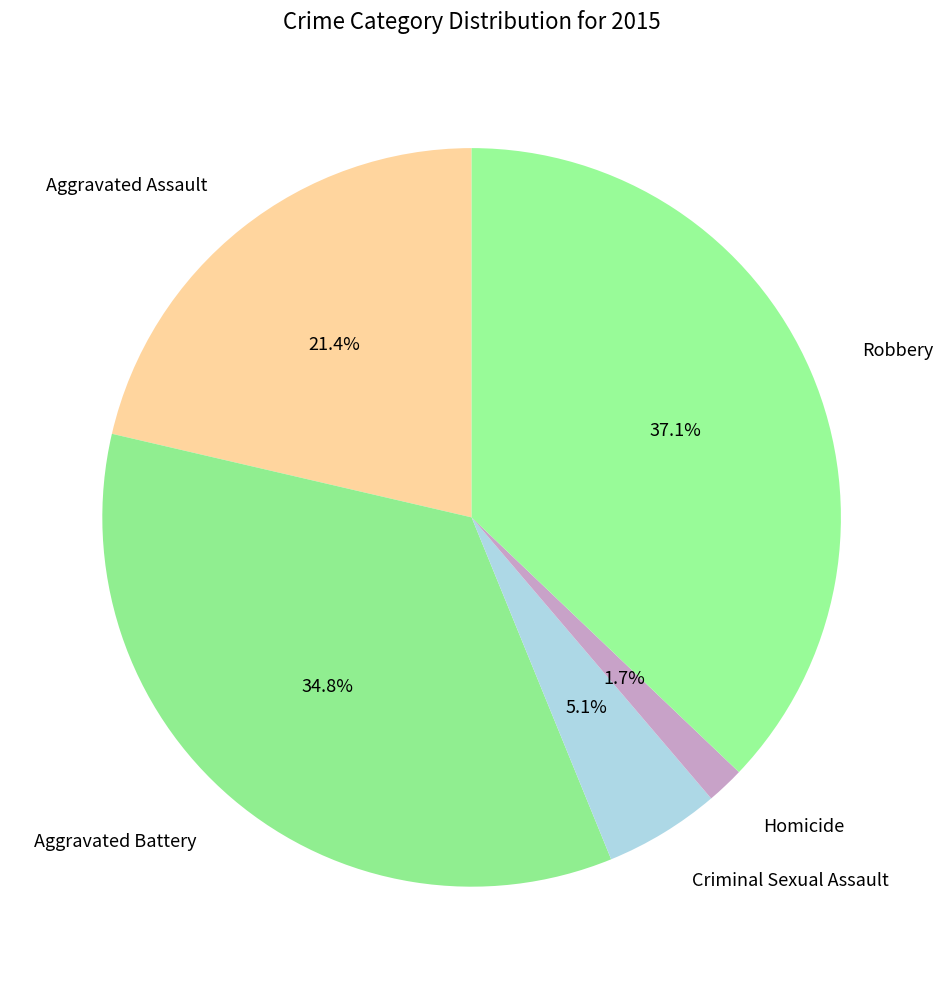

How much of the chart is everything except Criminal Sexual Assault?

94.9%